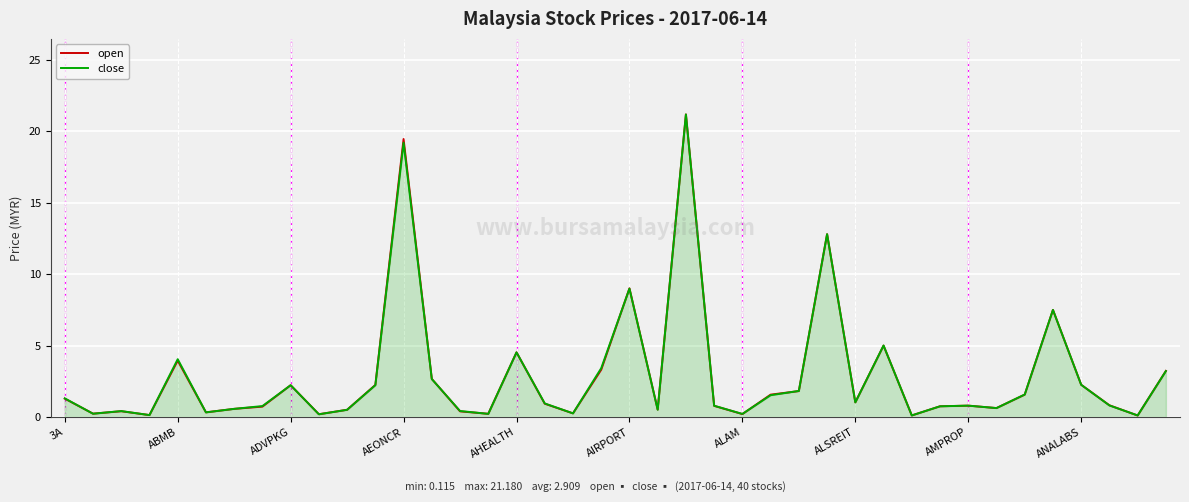

What is the highest value of the open series?

21.2